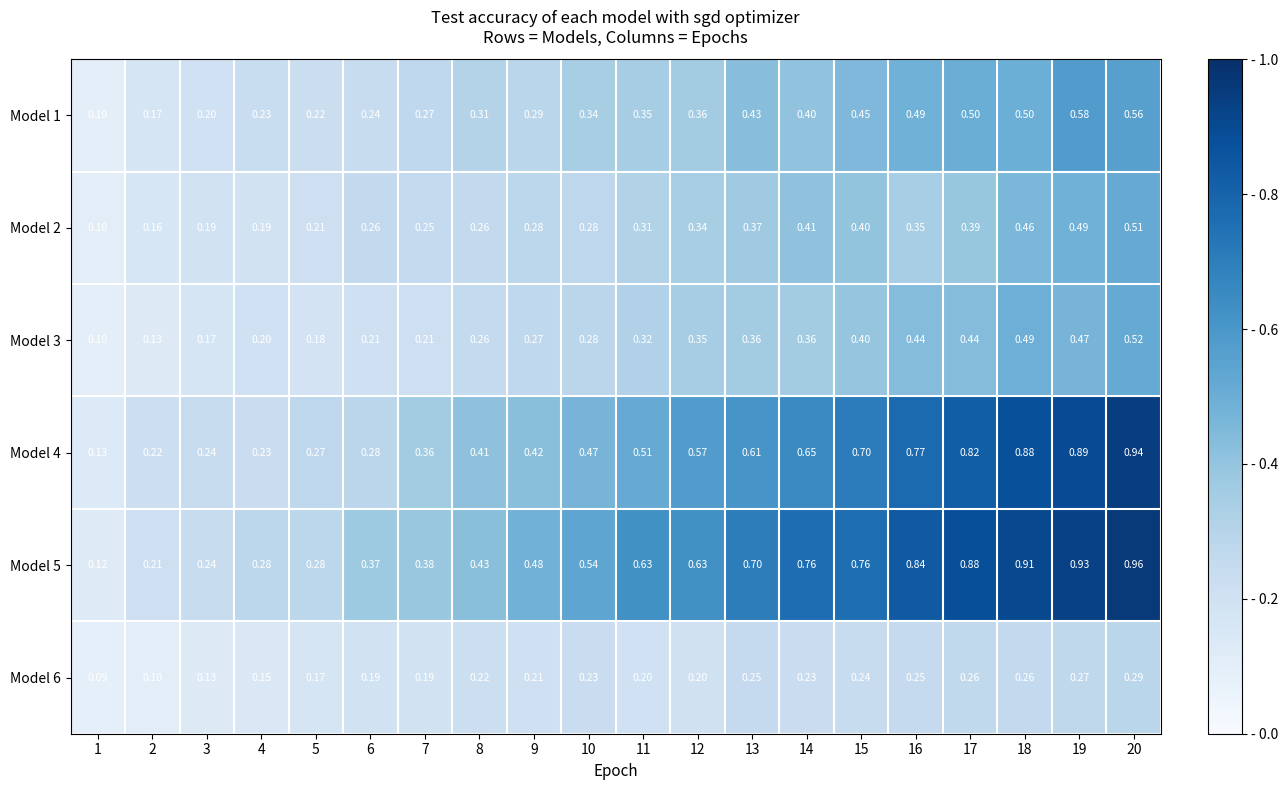

At which category does the chart reach its peak across all series?

20